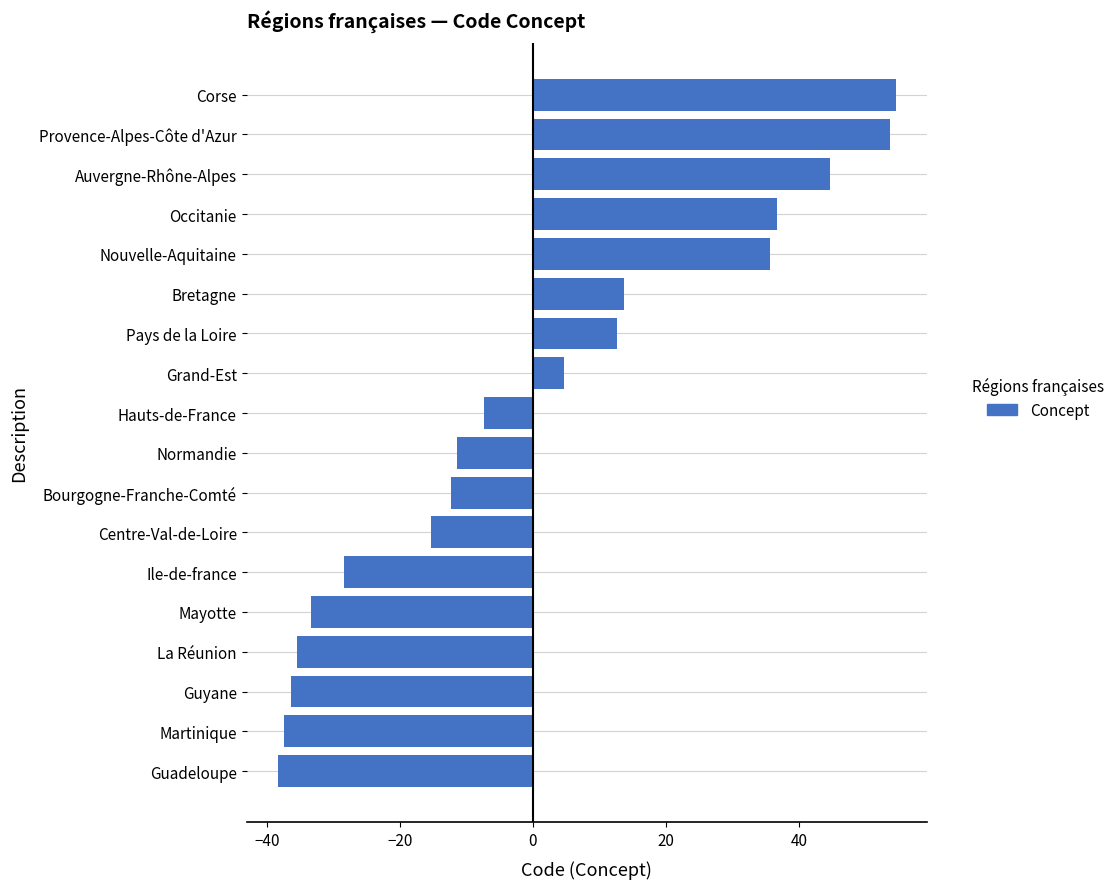

How many bars are there in total?

18